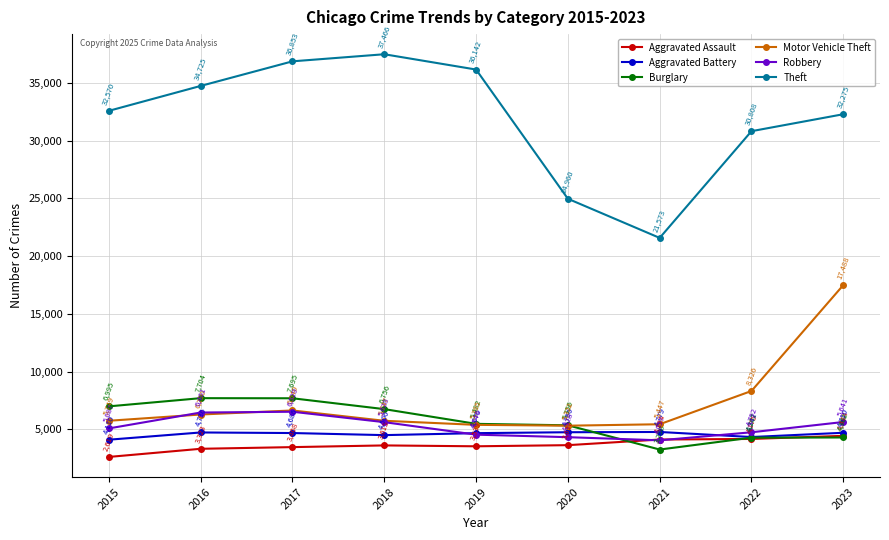

How many distinct data groups are displayed?

6